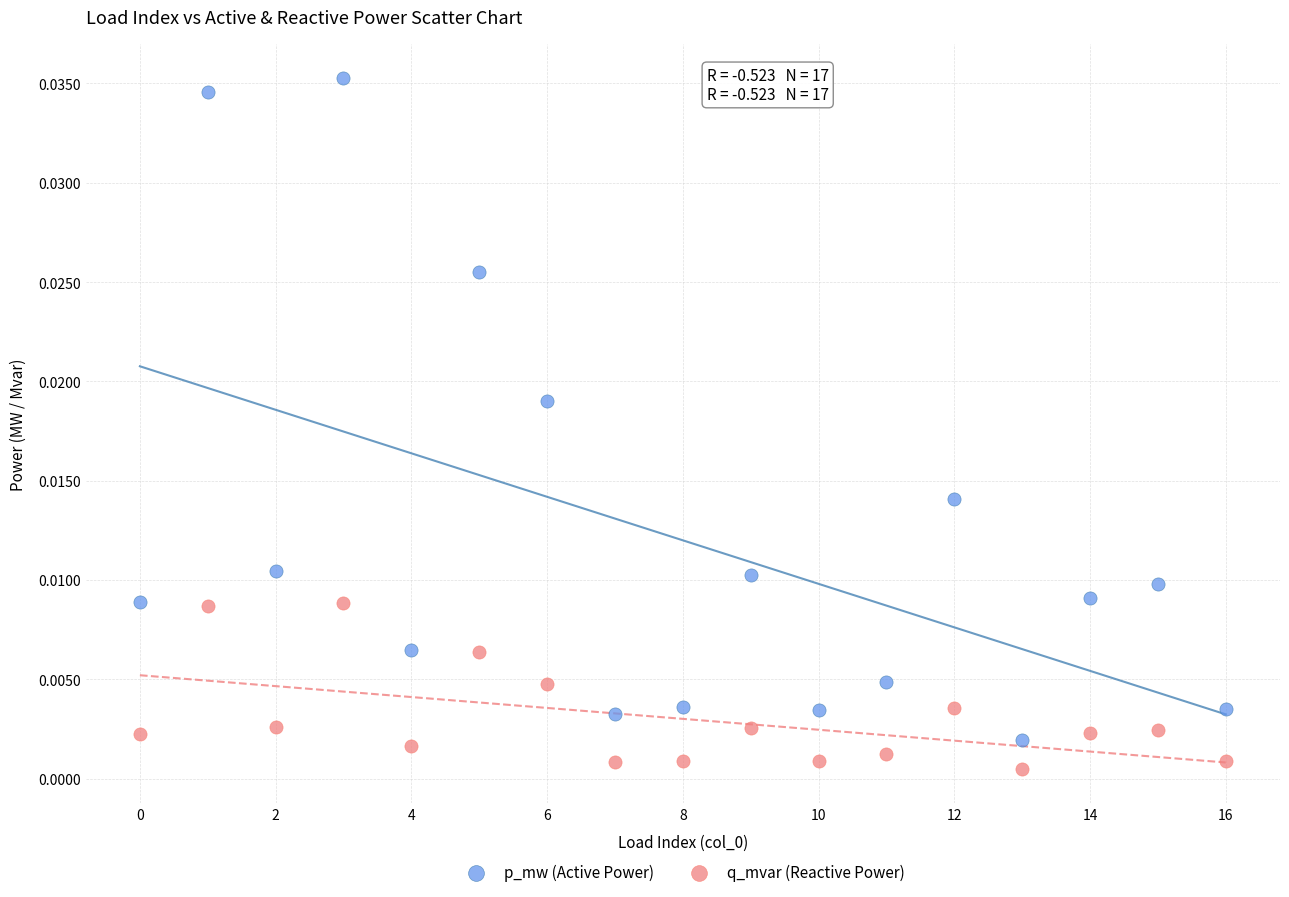

Which series contains the lowest Y value?

q_mvar (Reactive Power)